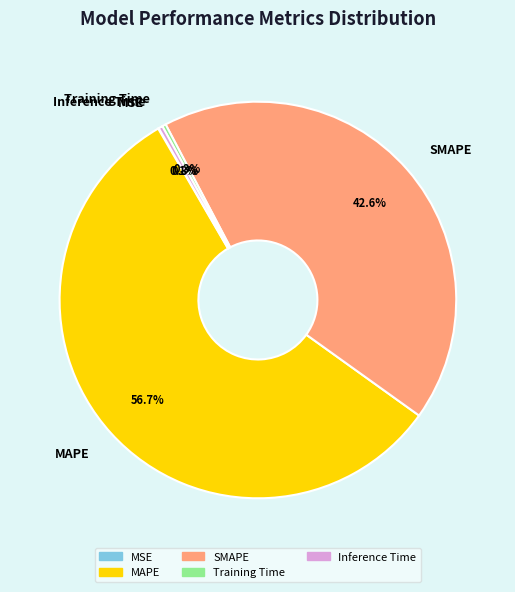

Does any single category account for the majority?

Yes